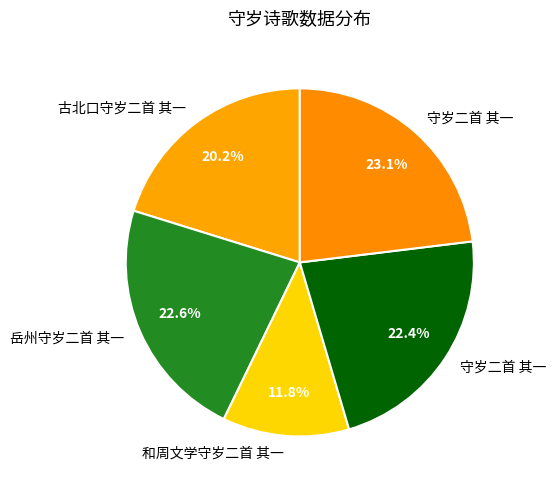

Rank the categories by value from highest to lowest.

守岁二首 其一, 岳州守岁二首 其一, 守岁二首 其一, 古北口守岁二首 其一, 和周文学守岁二首 其一